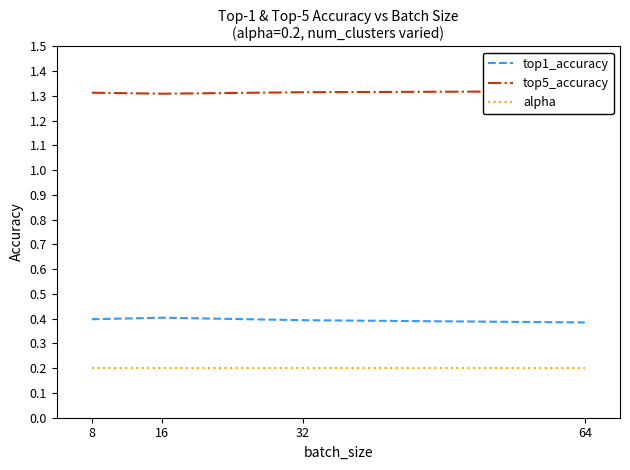

Rank the series by their maximum value, from highest to lowest.

top5_accuracy, top1_accuracy, alpha